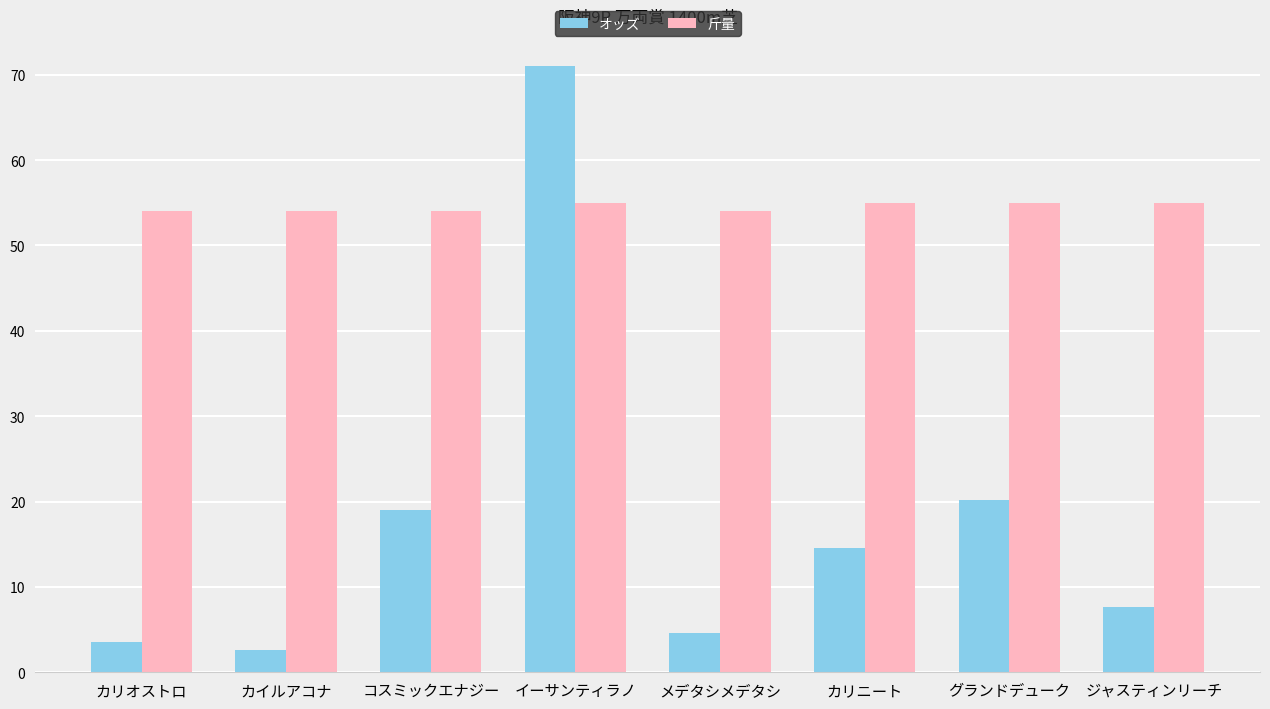

How many distinct data groups are displayed?

2